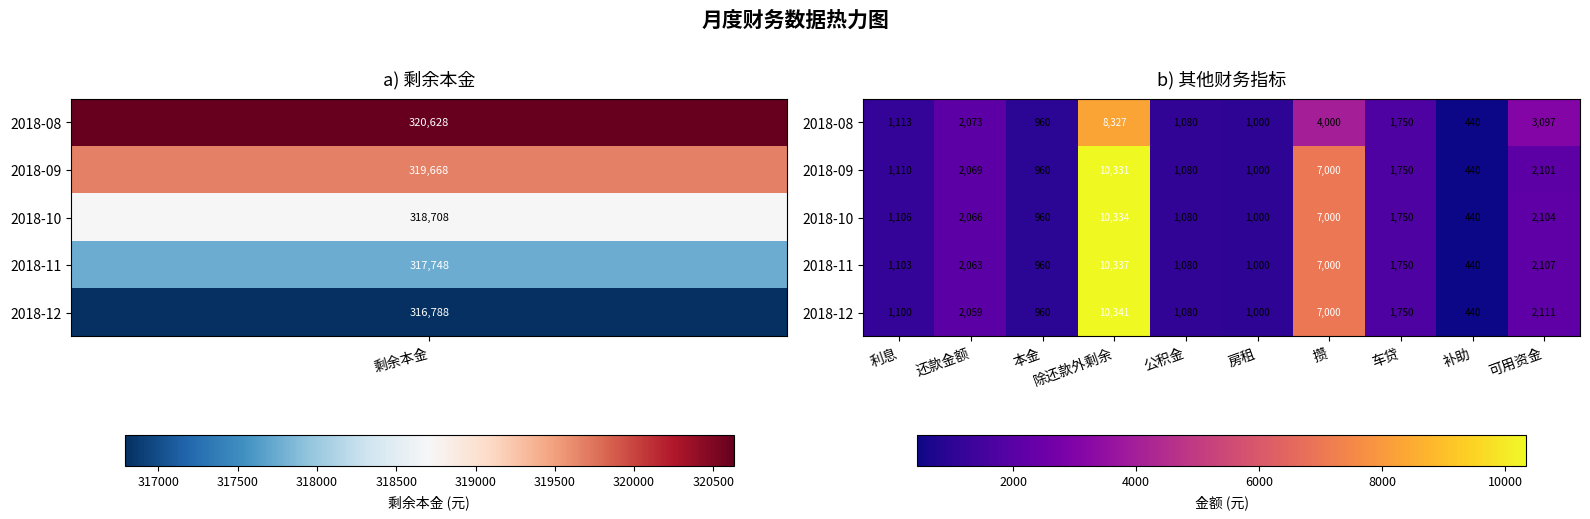

What is the difference between the maximum and minimum values in the 2018-08 series?

7887